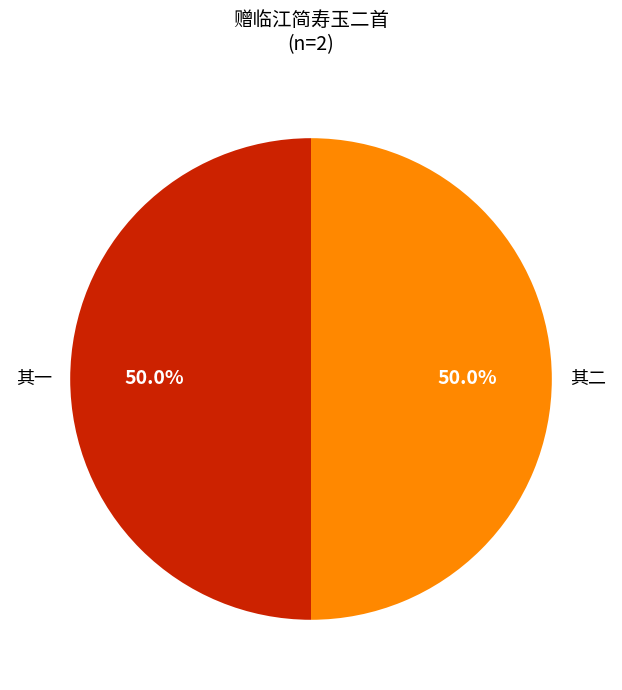

Rank the categories by value from highest to lowest.

赠临江简寿玉二首简携王仲显使君书来谒并示孔毅甫梦蟾图今庙堂五府皆有题字 其二, 赠临江简寿玉二首简携王仲显使君书来谒并示孔毅甫梦蟾图今庙堂五府皆有题字 其一